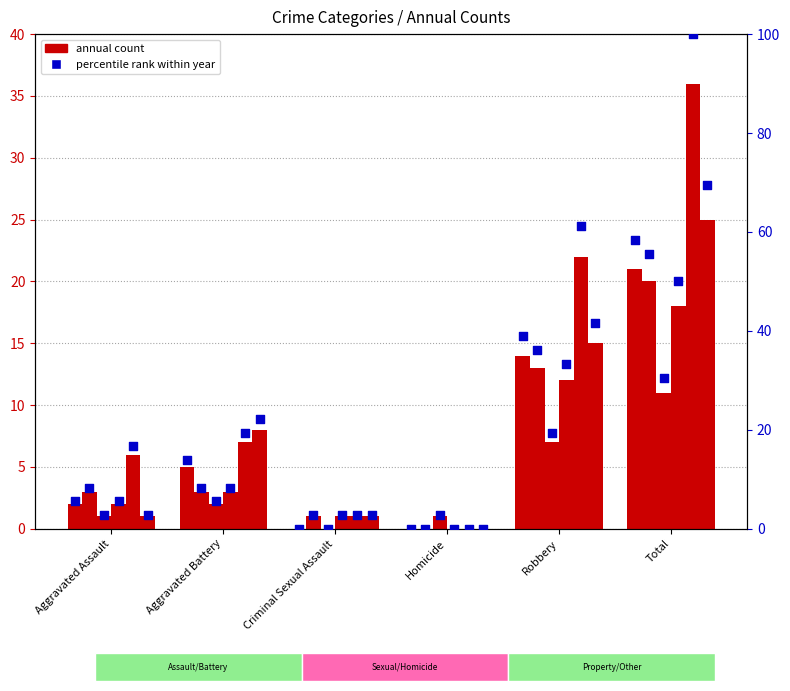

Between Total and Aggravated Battery, which is larger?

Total